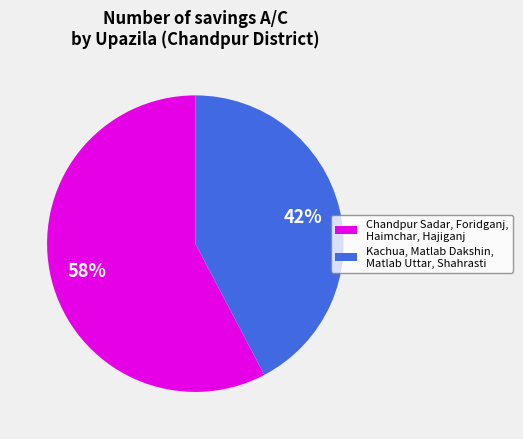

To the nearest percent, what is the average slice percentage?

50%